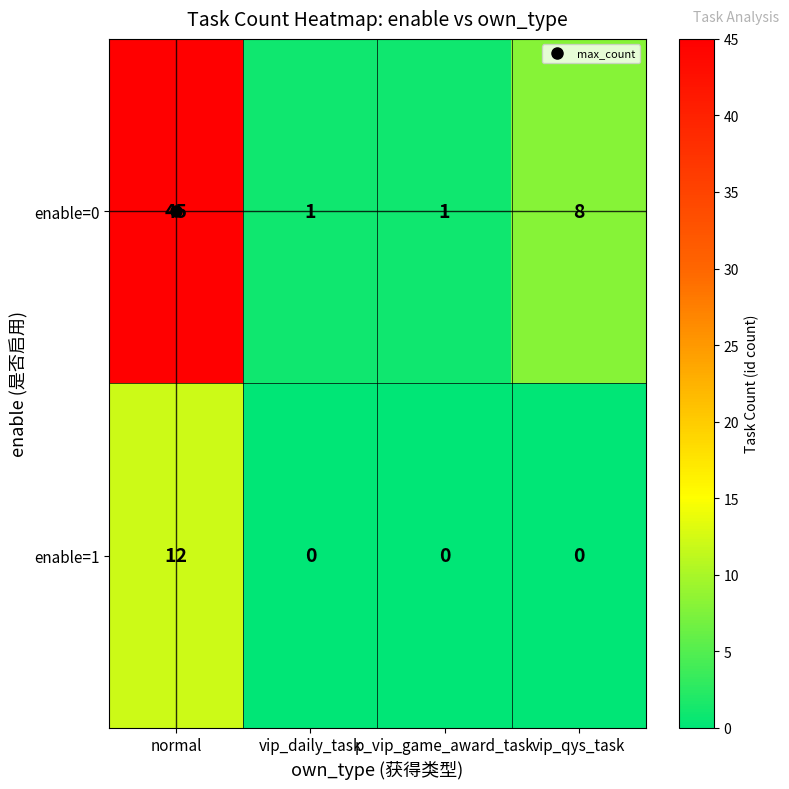

List the series in order of their peak value, highest first.

enable=0, enable=1